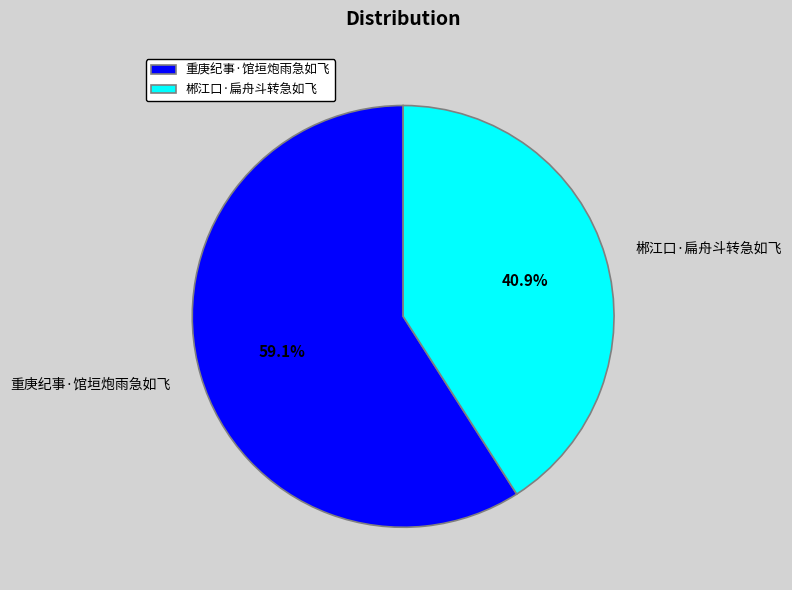

Which category has the smallest portion of the pie?

郴江口·扁舟斗转急如飞